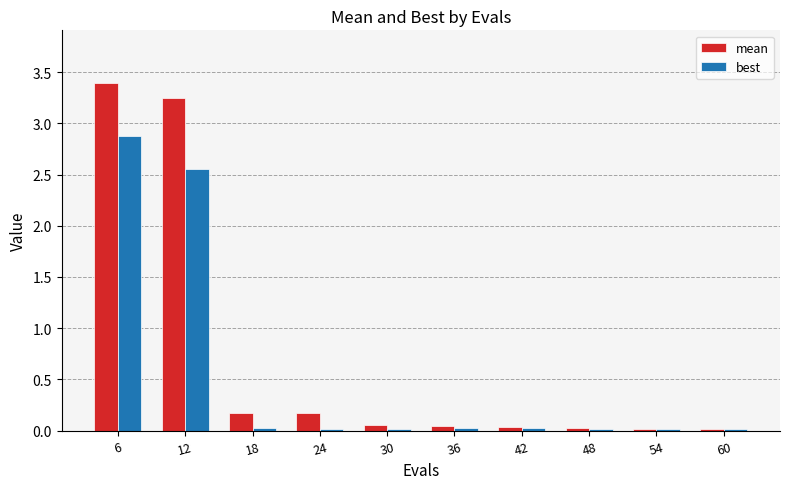

Rank the series by their average value, from lowest to highest.

best, mean